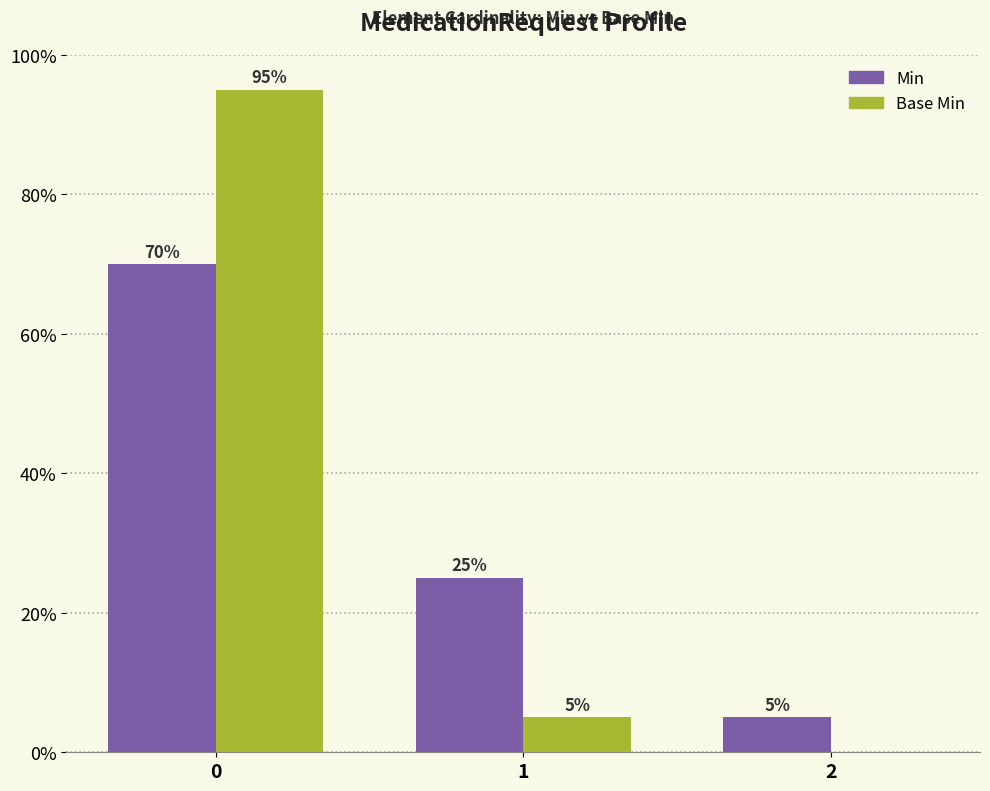

True or false: Base Min has a value of 95 at 0.

True